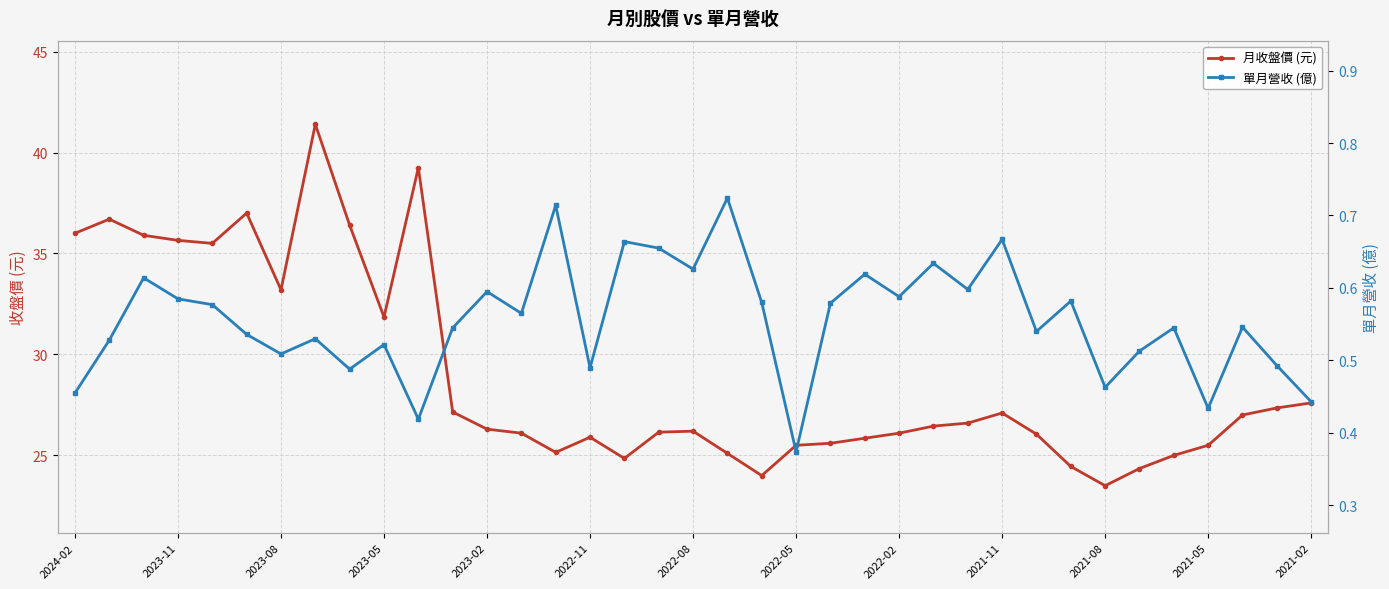

What is the average value of the 月收盤價 (元) series?

28.9